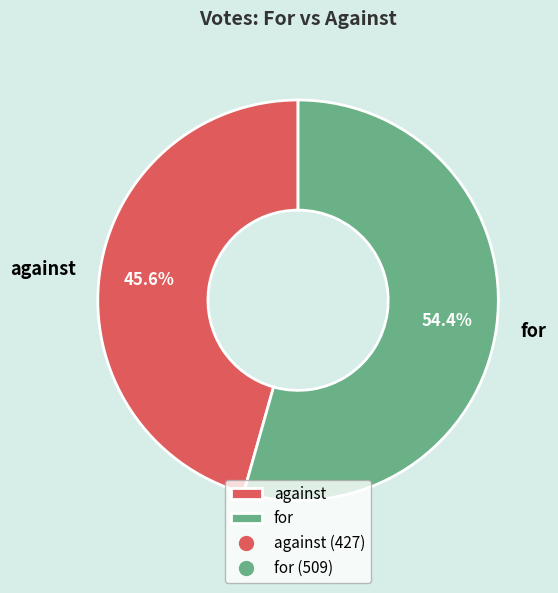

What percentage is the against slice, to the nearest percent?

46%